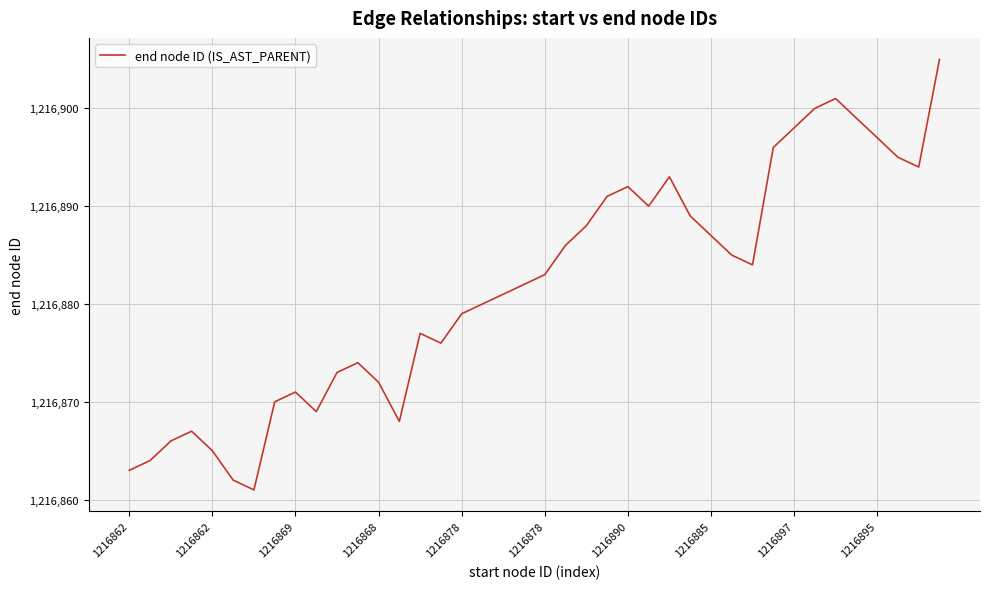

What is the minimum value shown in the chart?

1216861